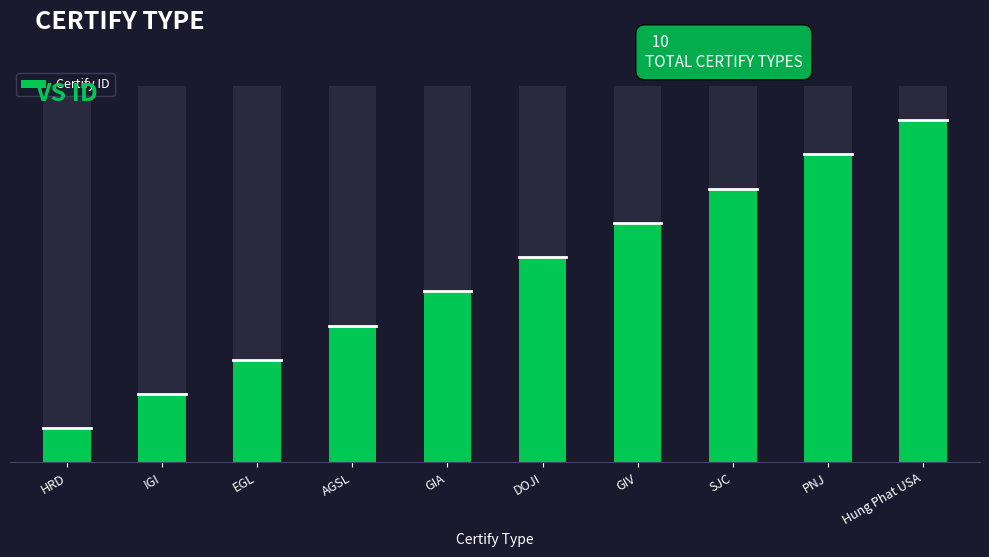

What position from the right is Hung Phat USA?

1